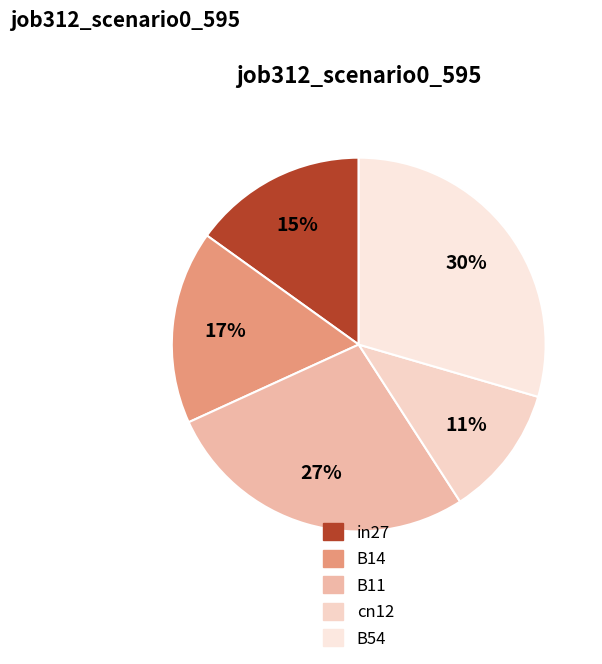

Does B14 account for over 50% of the chart?

No